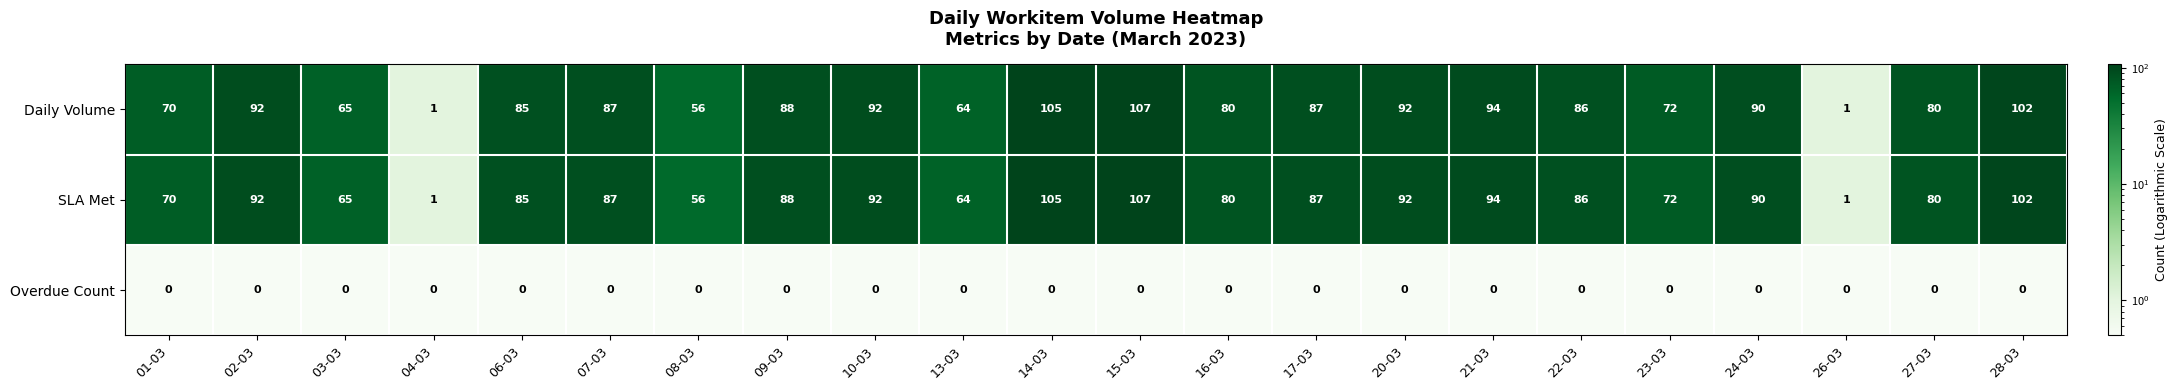

What is the spread (max minus min) of values at 28-03?

102